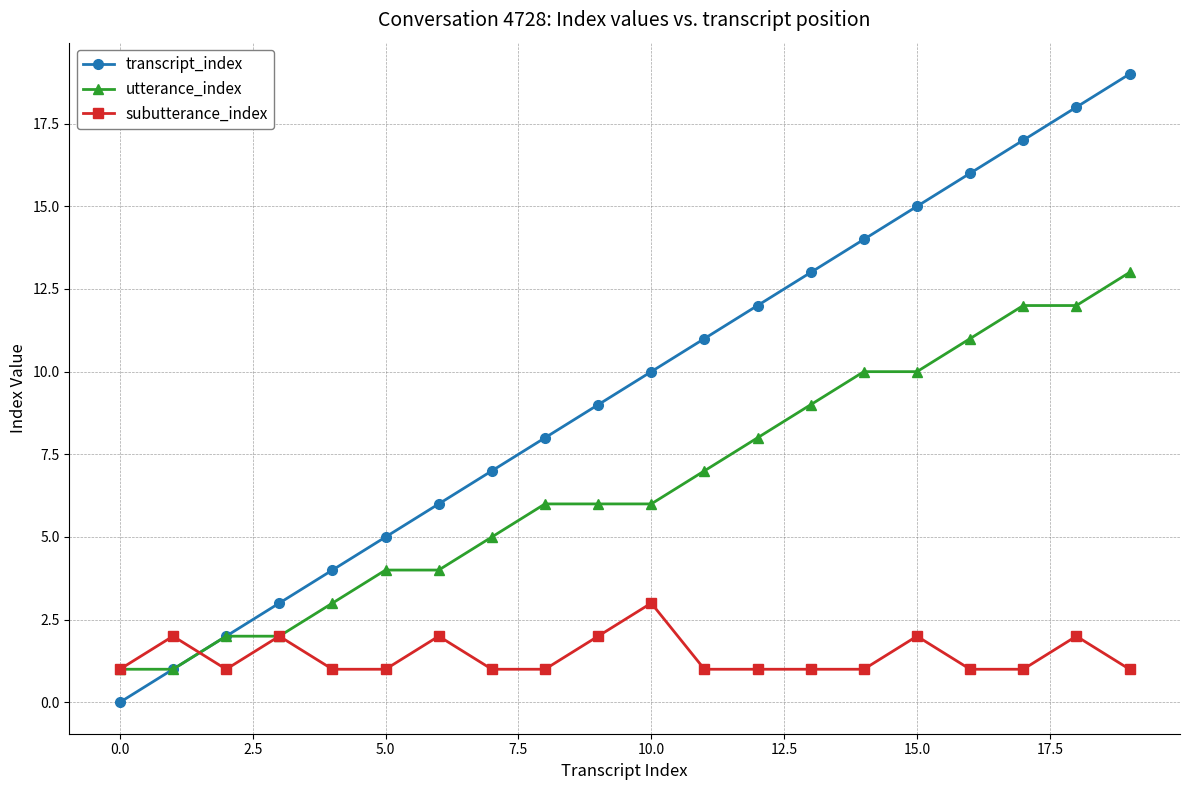

Which series has the widest spread of values?

transcript_index